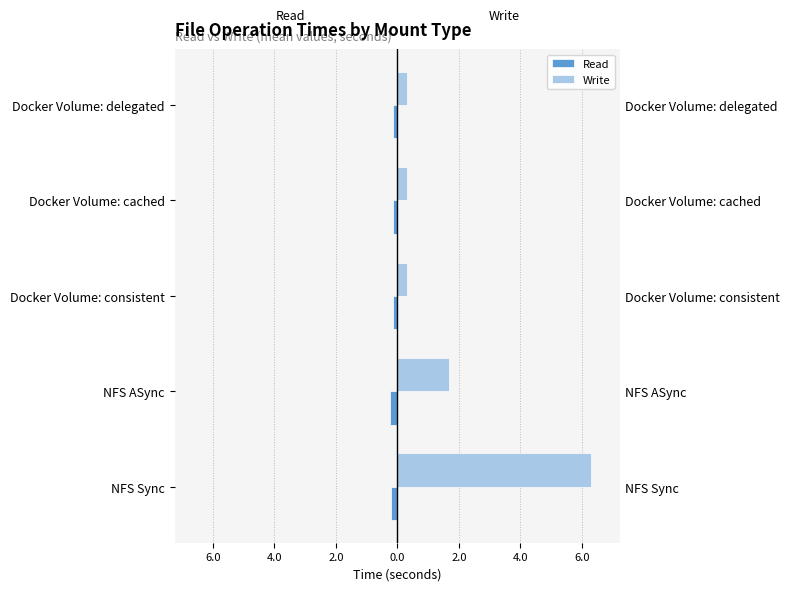

What is the spread (max minus min) of values at Docker Volume: cached?

0.5